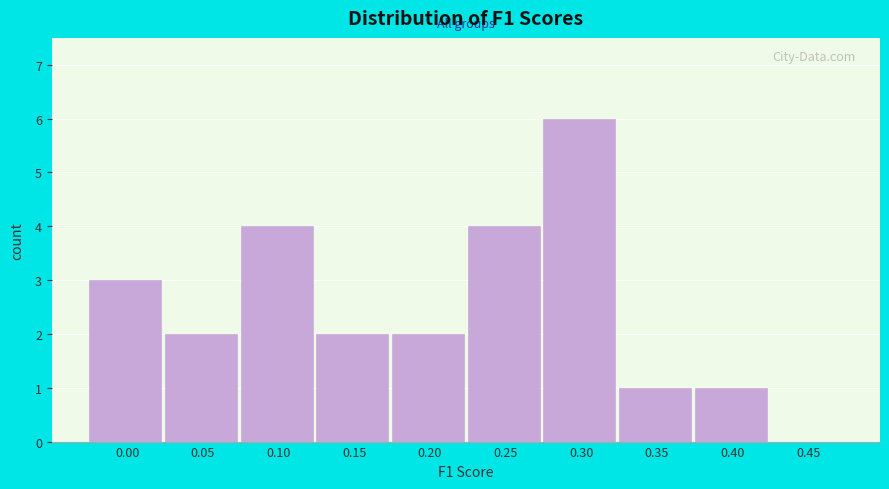

Reading left to right, transcribe all the data shown in this chart.

0.00=3	0.05=2	0.10=4	0.15=2	0.20=2	0.25=4	0.30=6	0.35=1	0.40=1	0.45=0